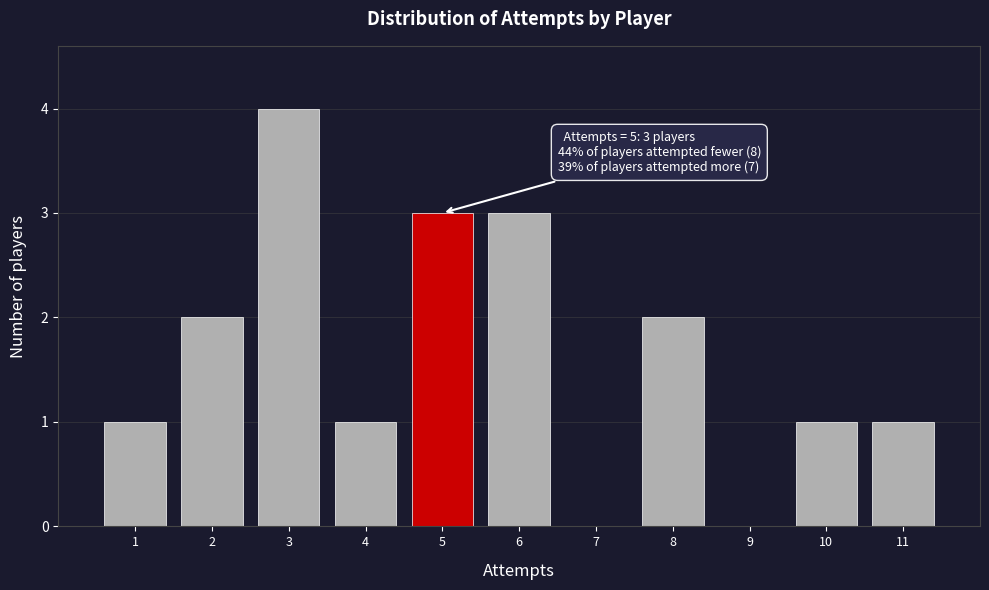

Over which range of the x-axis is the bar tallest?

2.5 to 3.5